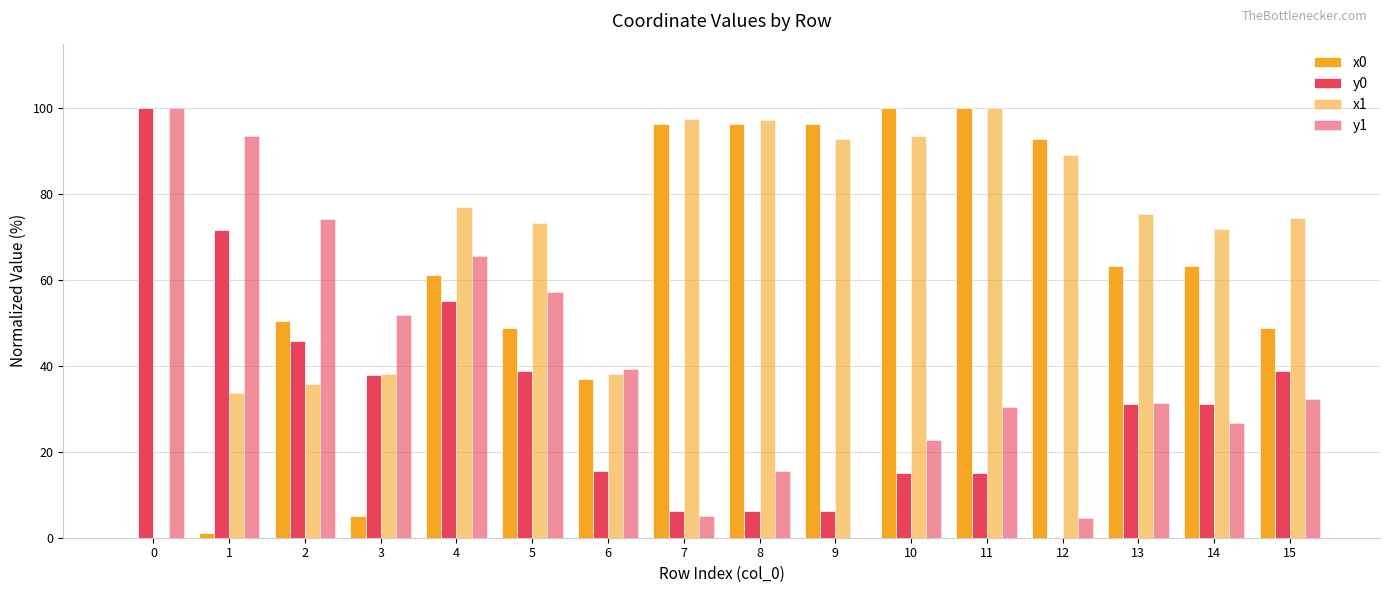

How many groups of bars are there?

16